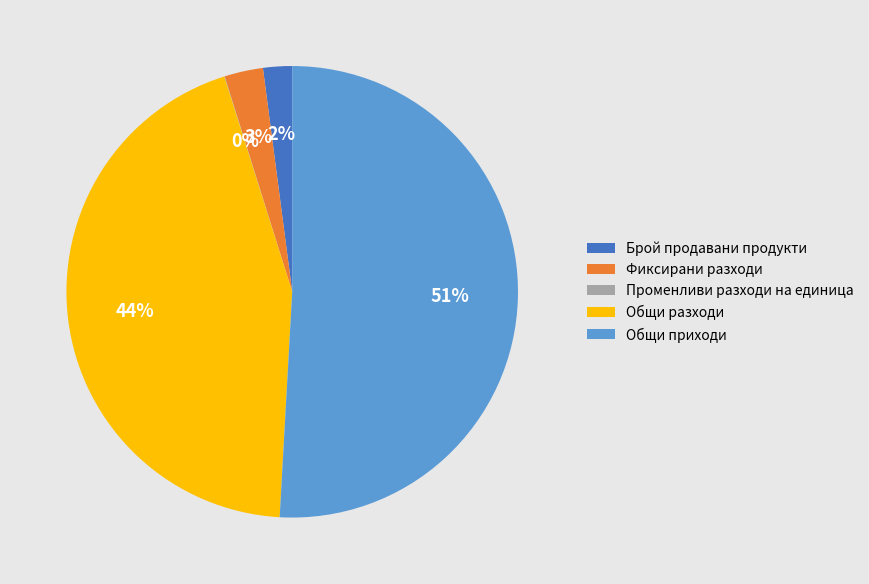

To the nearest percent, what is the average slice percentage?

20%